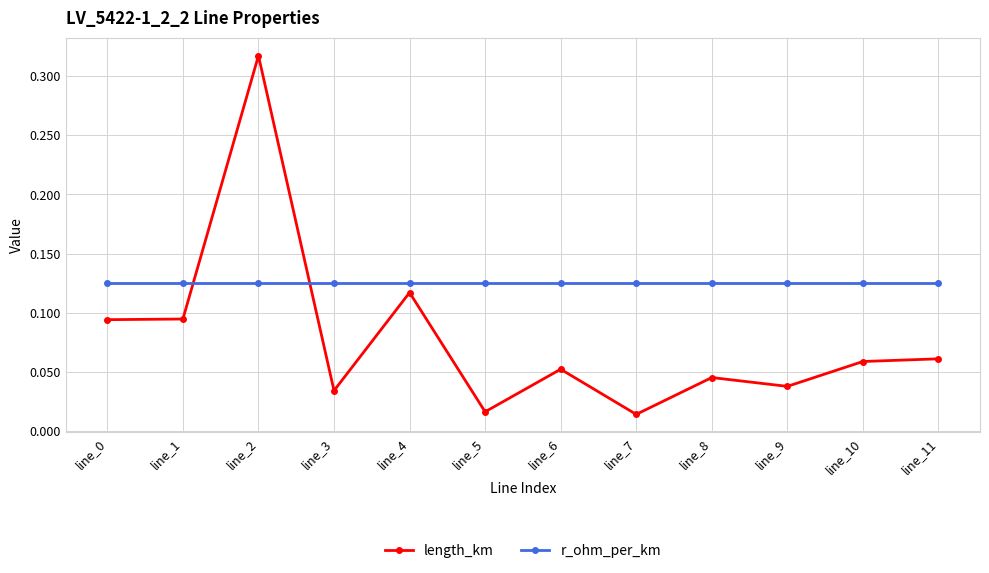

True or false: r_ohm_per_km and length_km intersect in this chart.

True